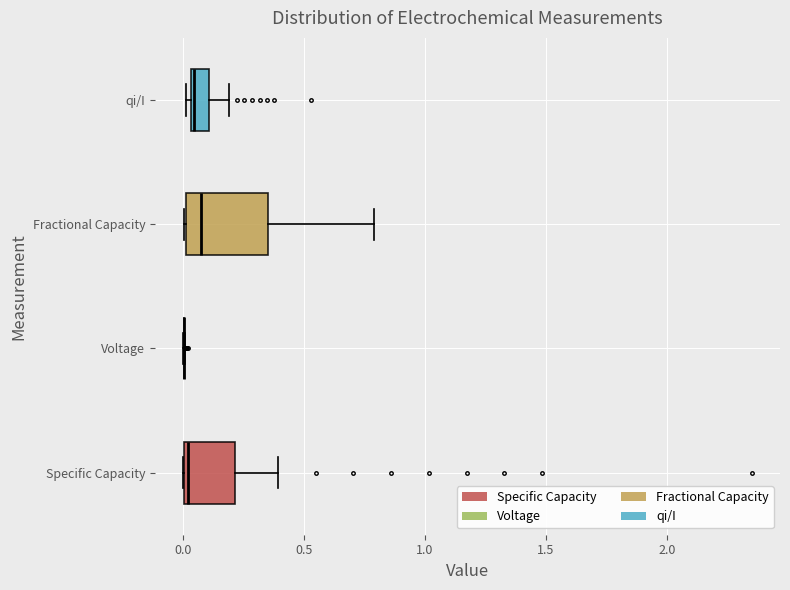

Which box is the widest, from its left edge to its right edge?

Fractional Capacity